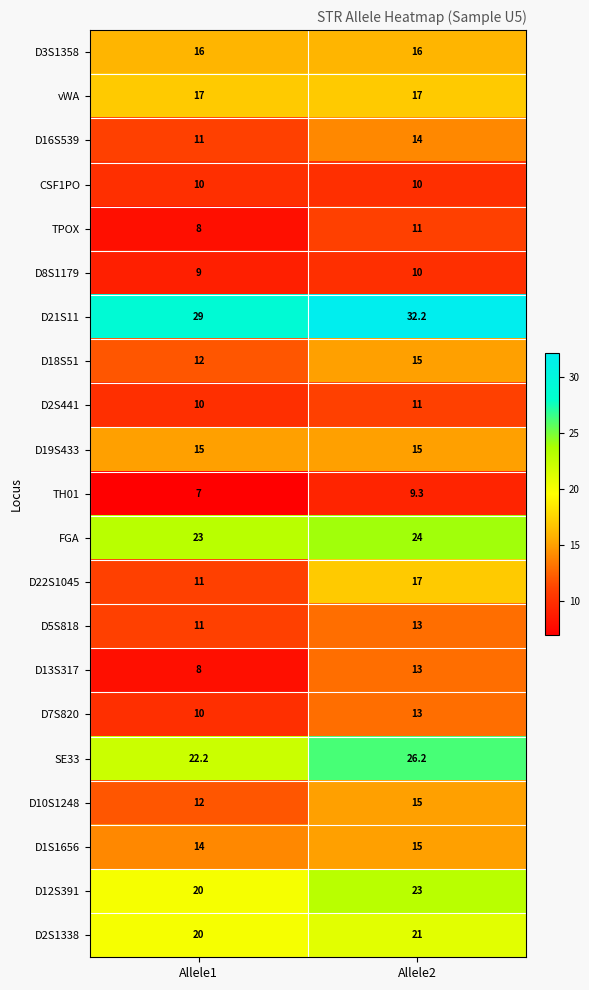

The value of CSF1PO at Allele2 is 10.0. True or false?

True